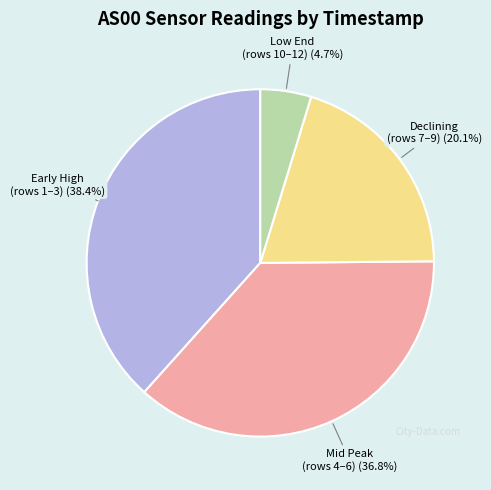

Which category has the smallest portion of the pie?

Low End (rows 10–12)